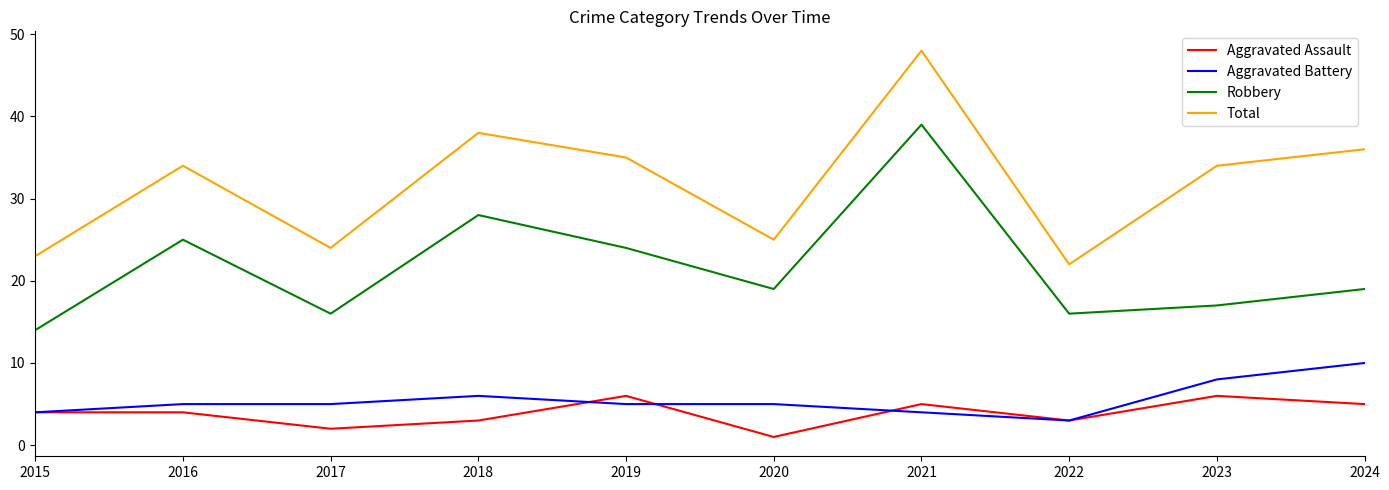

What are all the series names shown in the legend?

Aggravated Assault, Aggravated Battery, Robbery, Total